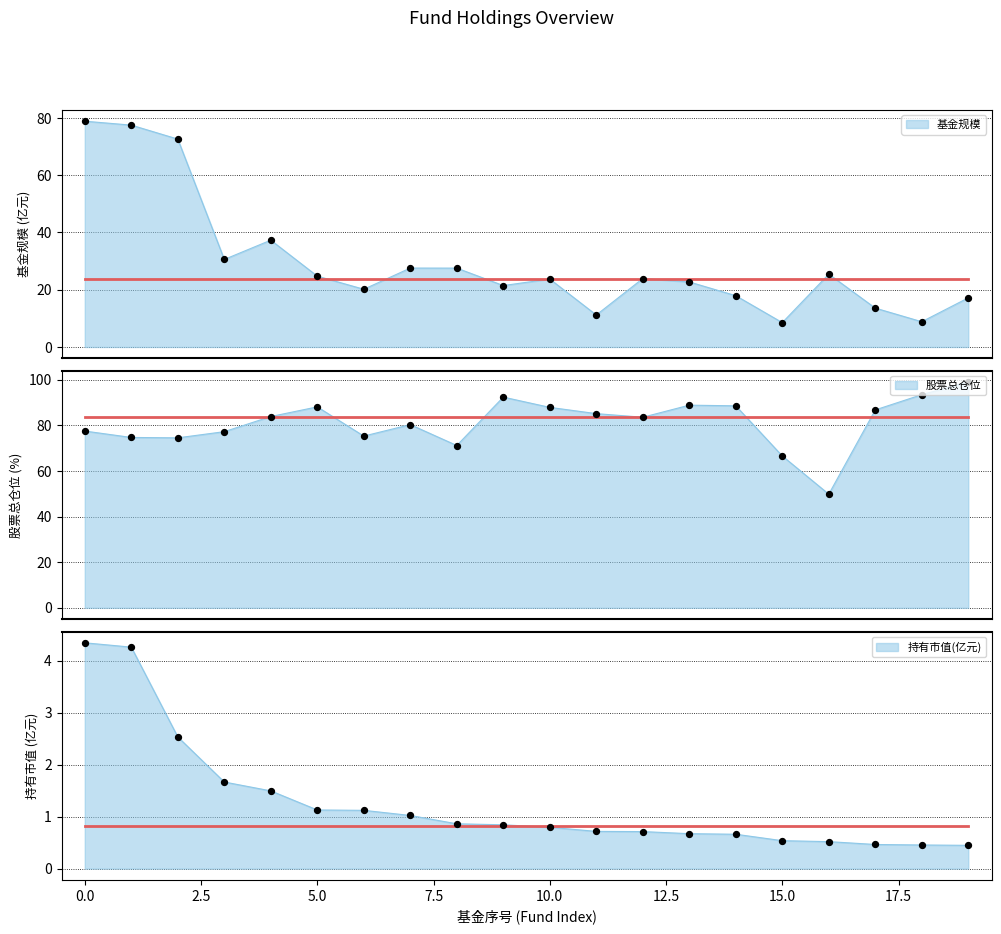

Which series reaches the minimum Y coordinate?

持有市值(亿元)